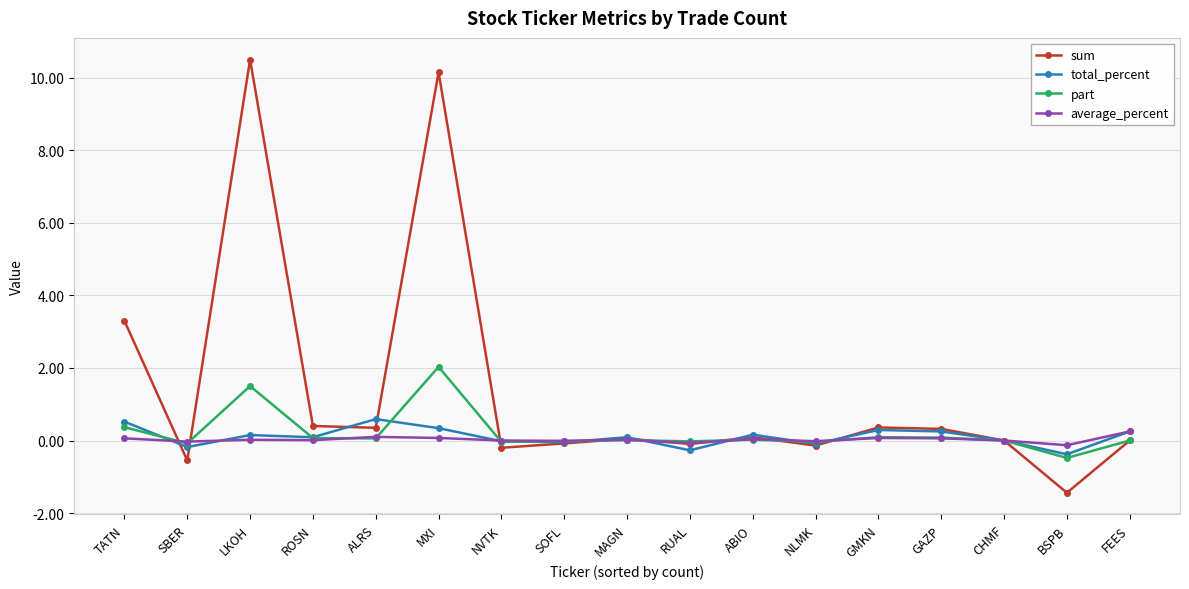

List the series in order of their peak value, highest first.

sum, part, total_percent, average_percent